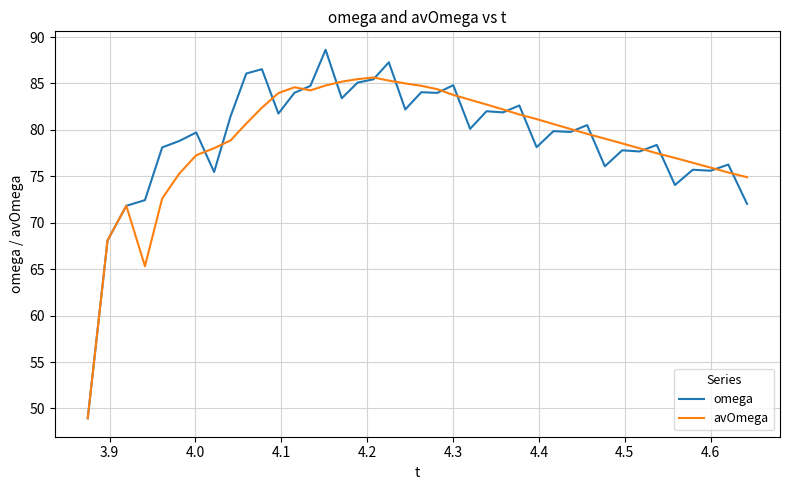

Rank the series by their maximum value, from lowest to highest.

avOmega, omega